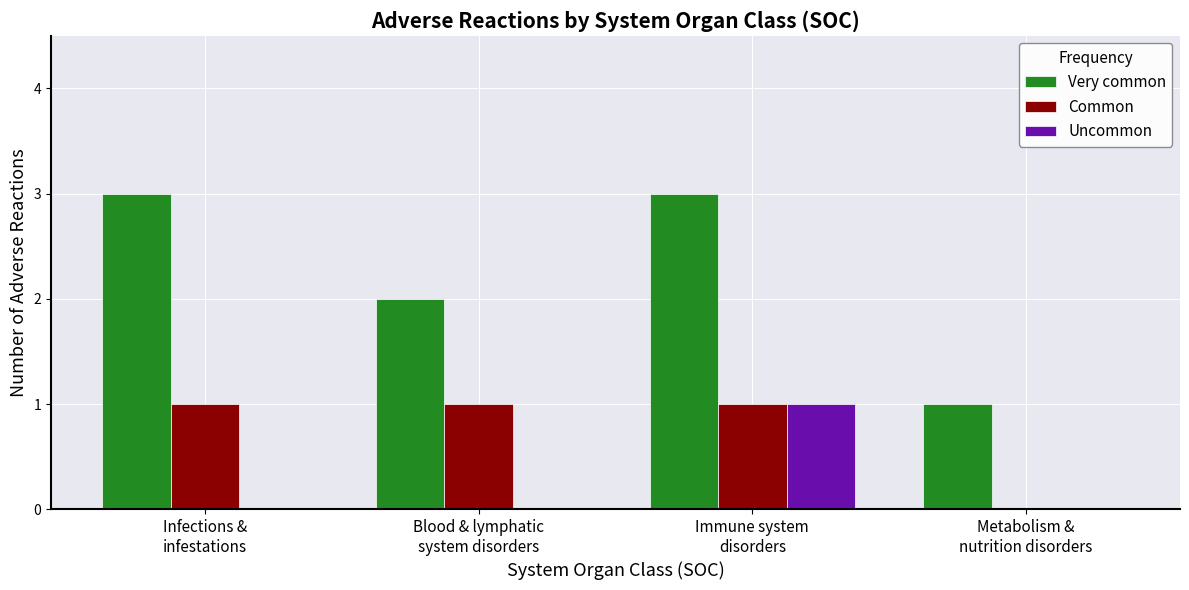

Count the number of data series in this chart.

3